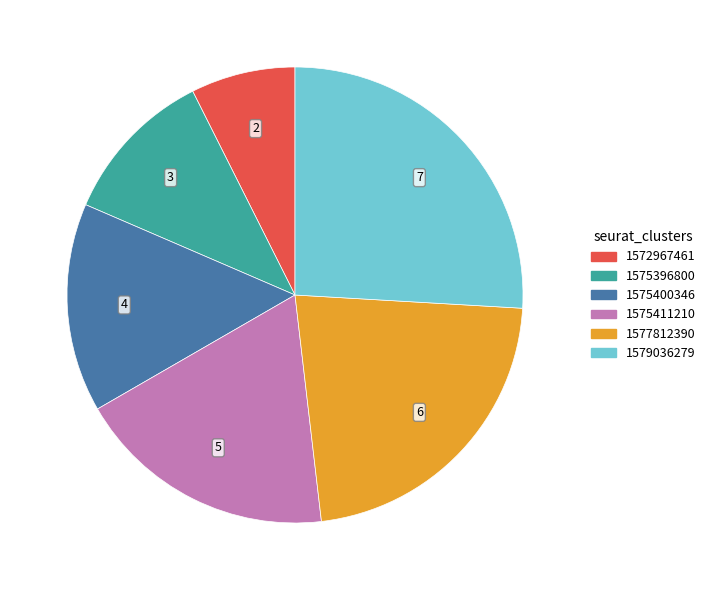

Rank the categories by value from lowest to highest.

1572967461, 1575396800, 1575400346, 1575411210, 1577812390, 1579036279